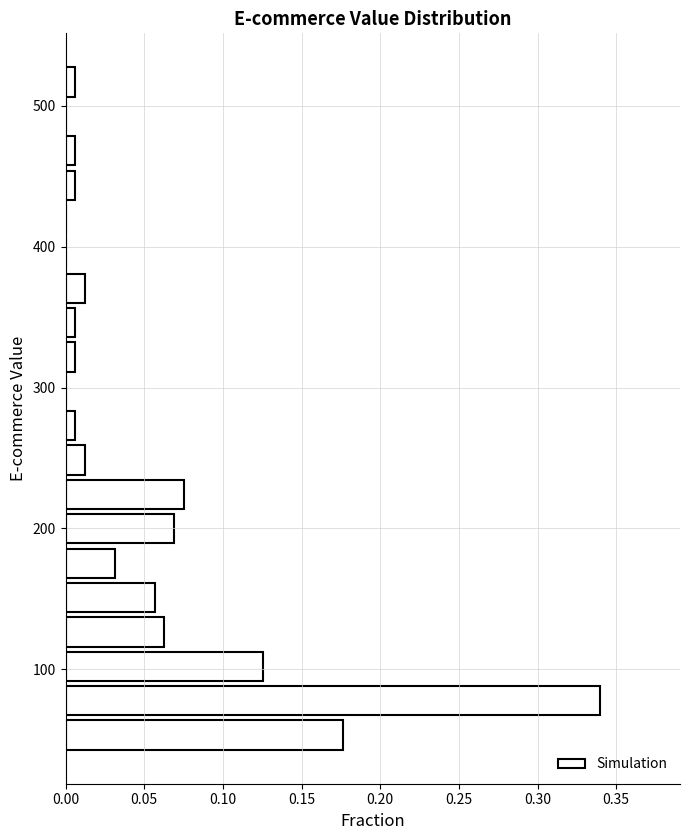

Read against the y-axis, roughly where is the centre of the longest bar?

80